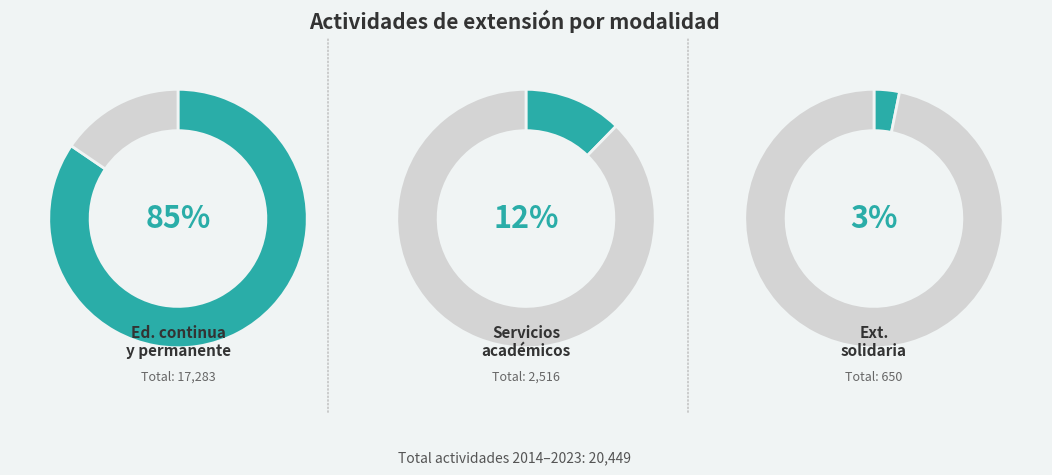

Rank the series at 2020 from lowest to highest value.

Extensión solidaria, Servicios académicos, Educación continua y permanente